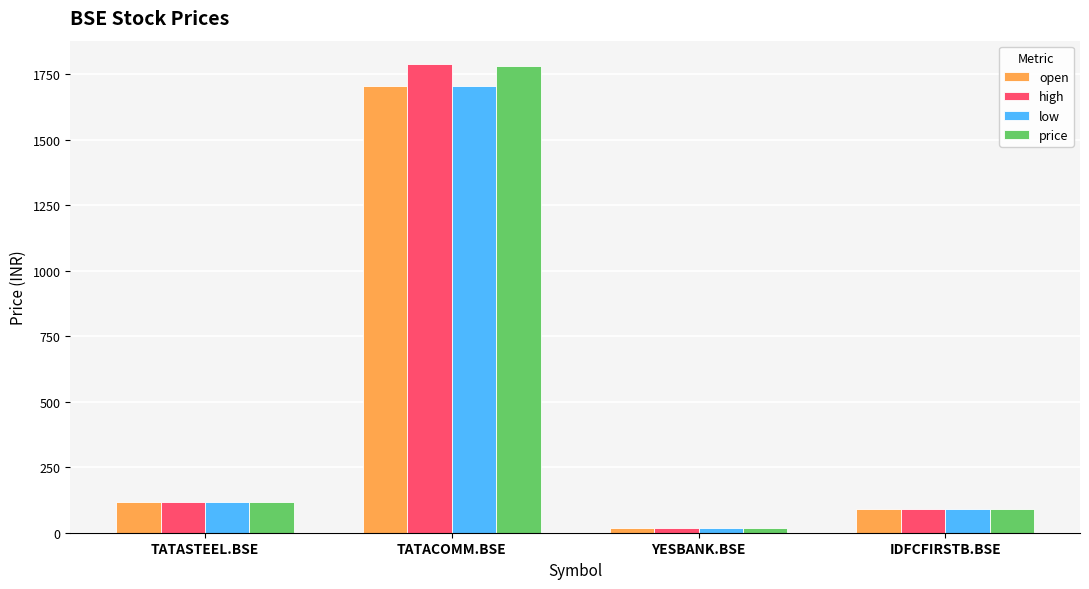

What is the difference between the maximum and minimum values in the high series?

1770.9